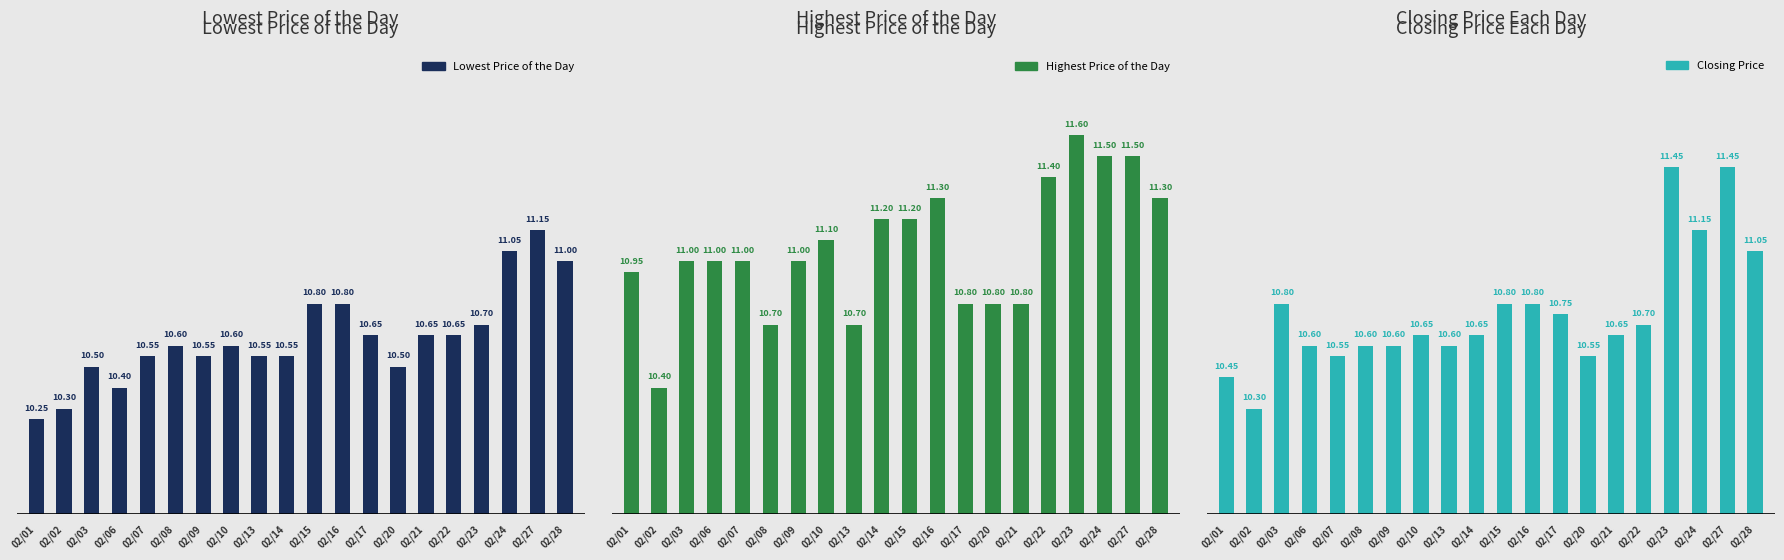

What is the difference between the maximum and minimum values in the Closing Price series?

1.1